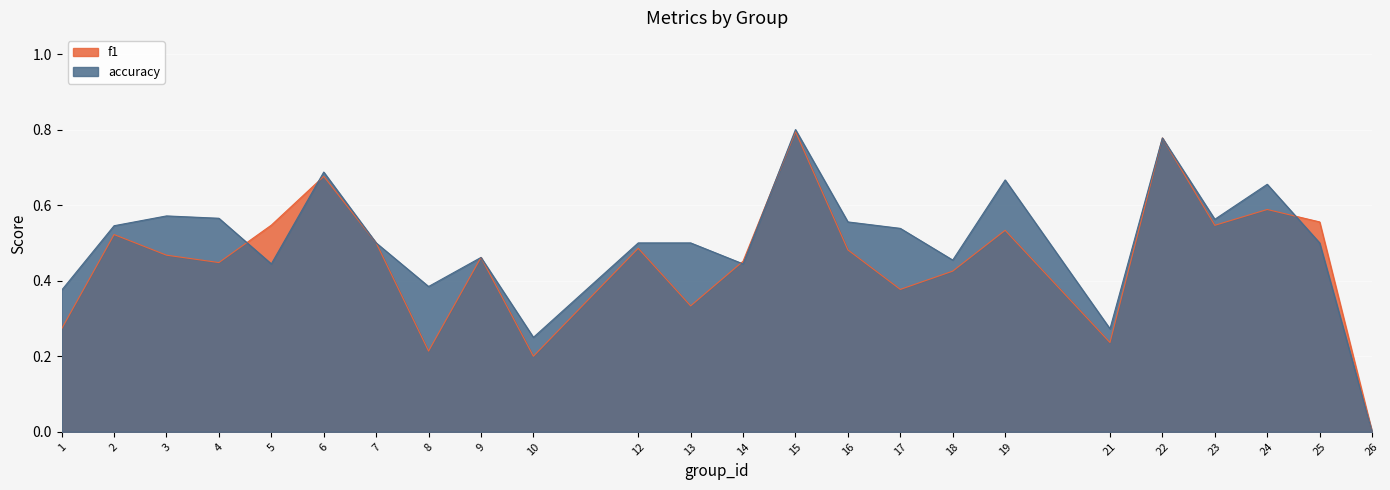

What is the value of the f1 point at the 22nd from the left?

0.6